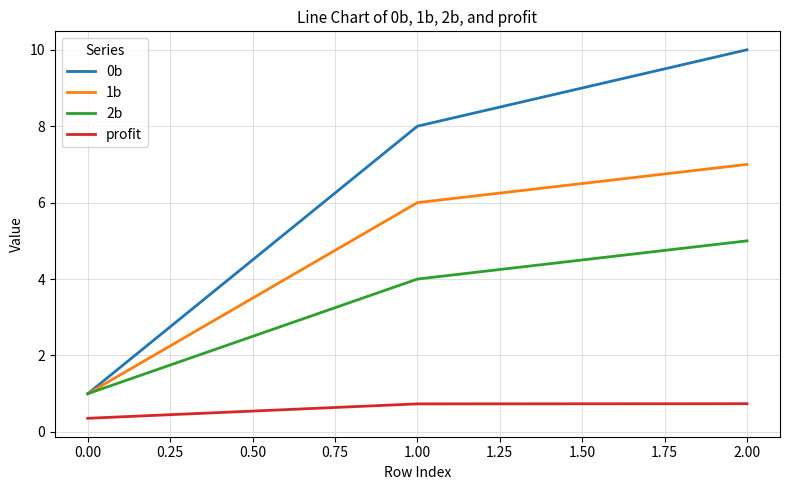

What is the lowest value of the 0b series?

1.0